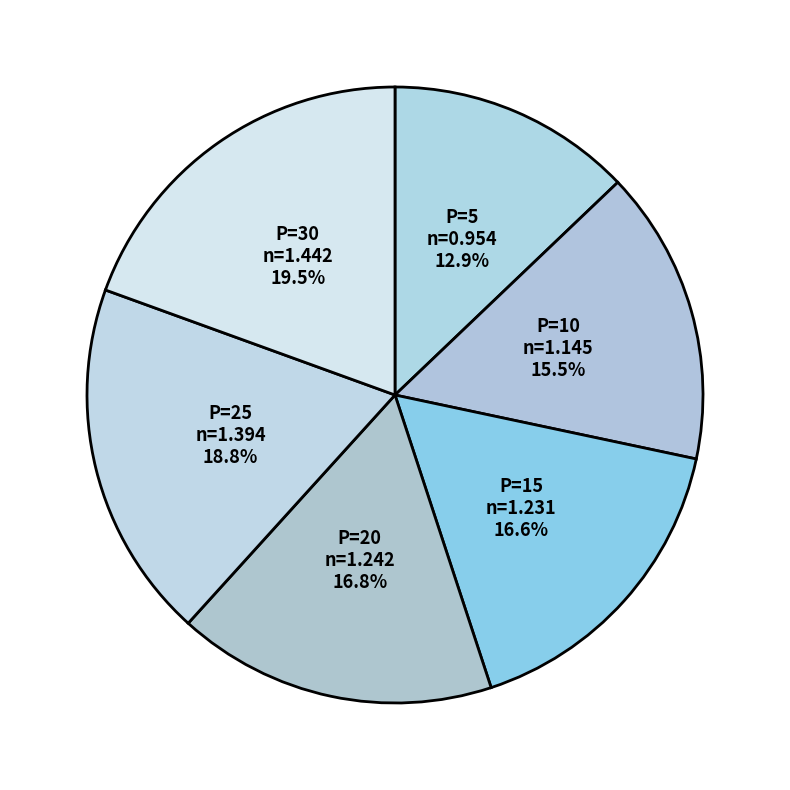

Count the number of slices in the pie.

6